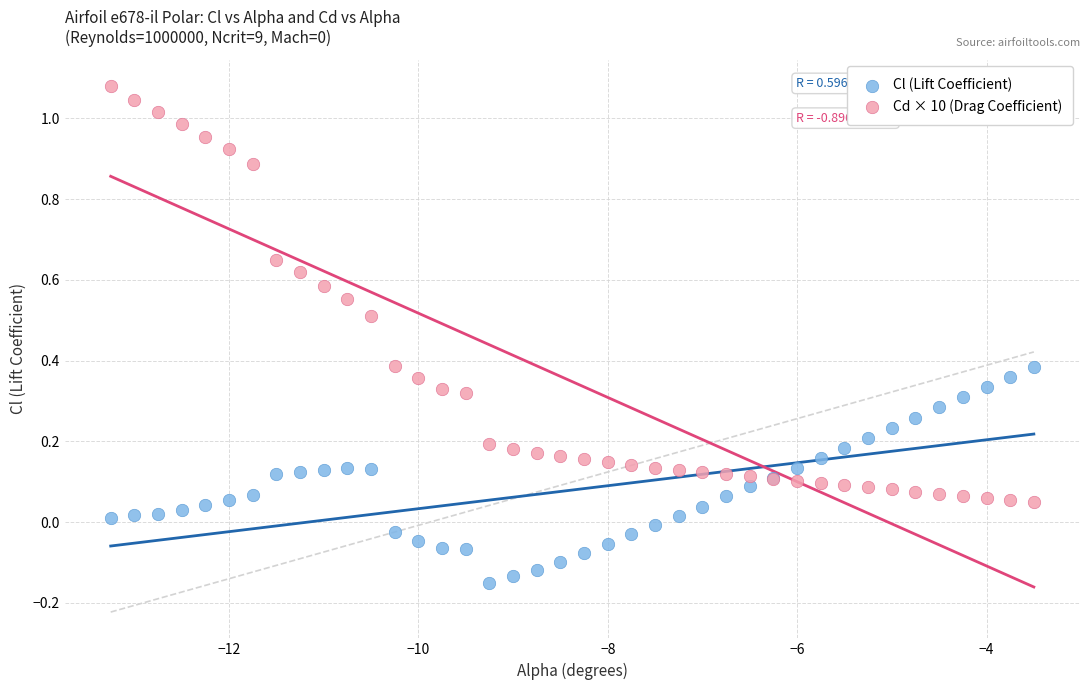

Which series reaches the minimum Y coordinate?

Cl (Lift Coefficient)